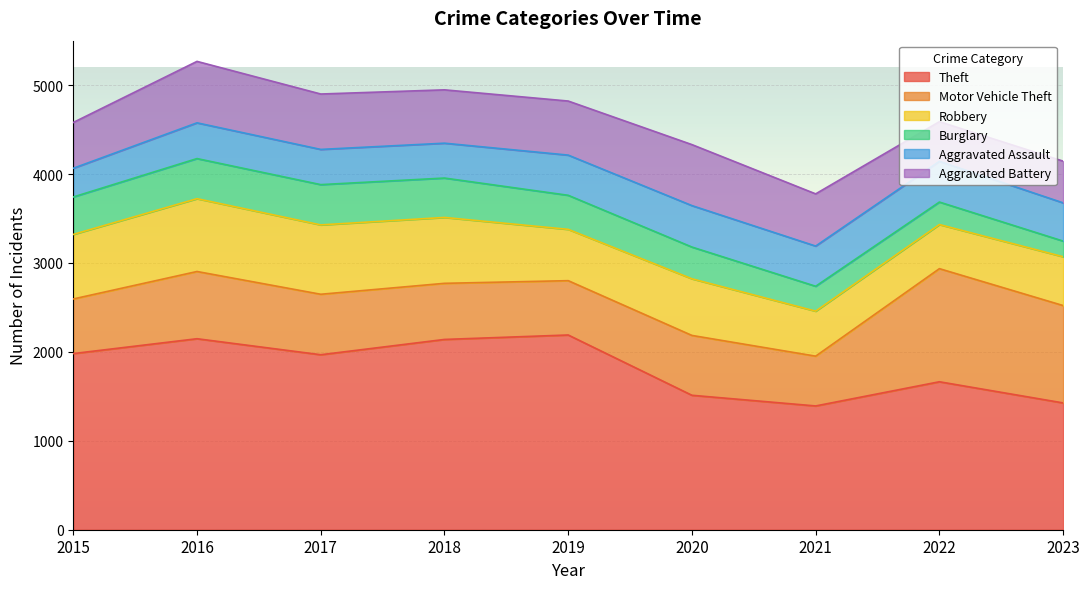

What value does the Aggravated Assault series have at 2020, to the nearest 10?

470